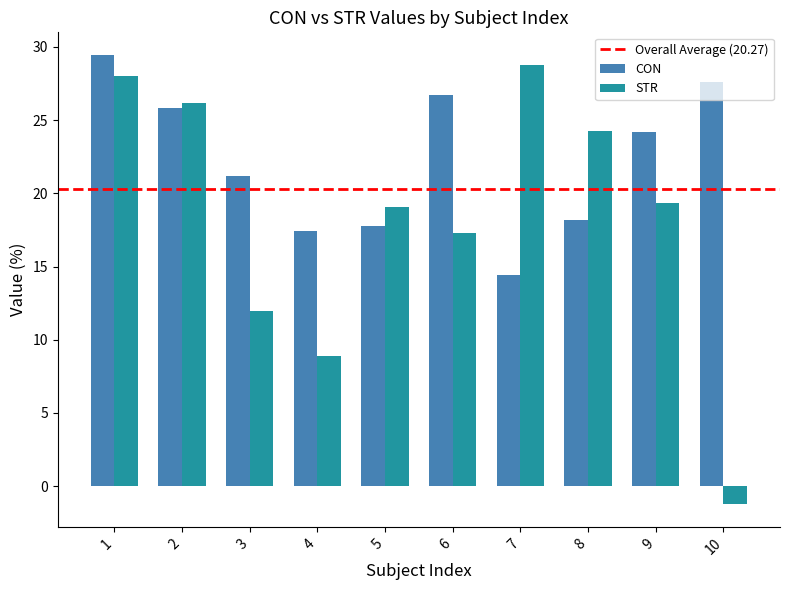

What is the sum of all STR values?

182.6